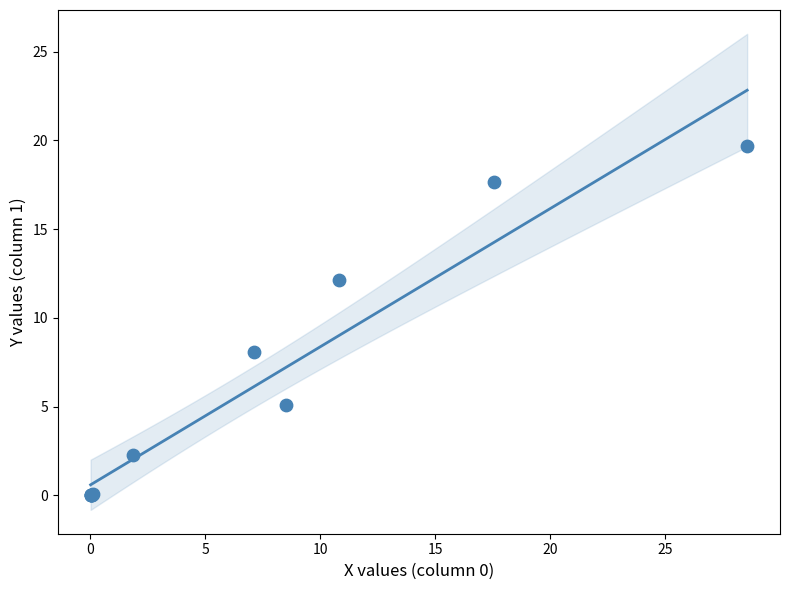

What Y value in the scatter plot is closest to 9?

8.1